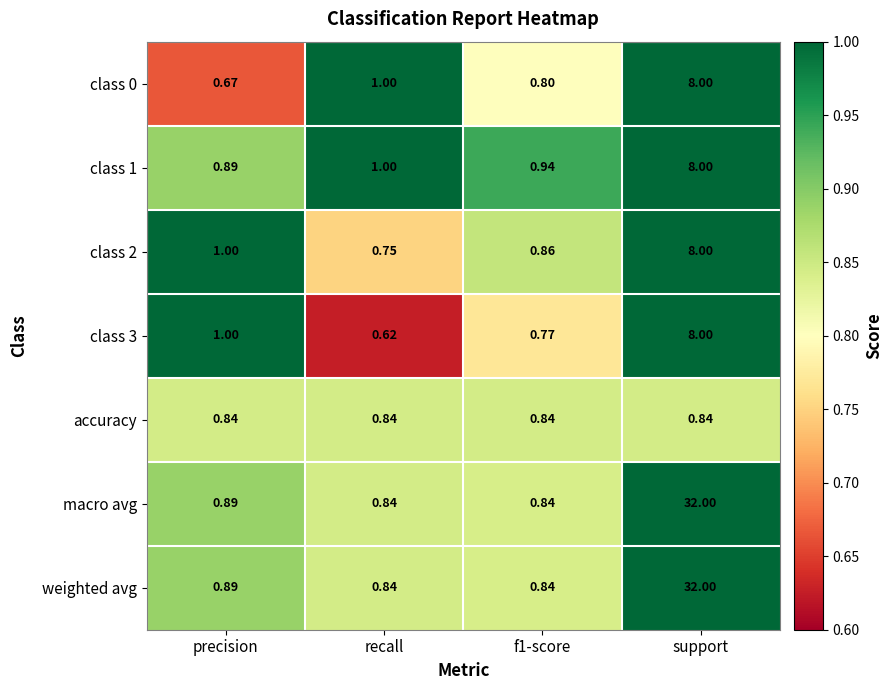

Between recall and f1-score, which series saw the biggest shift?

class 0